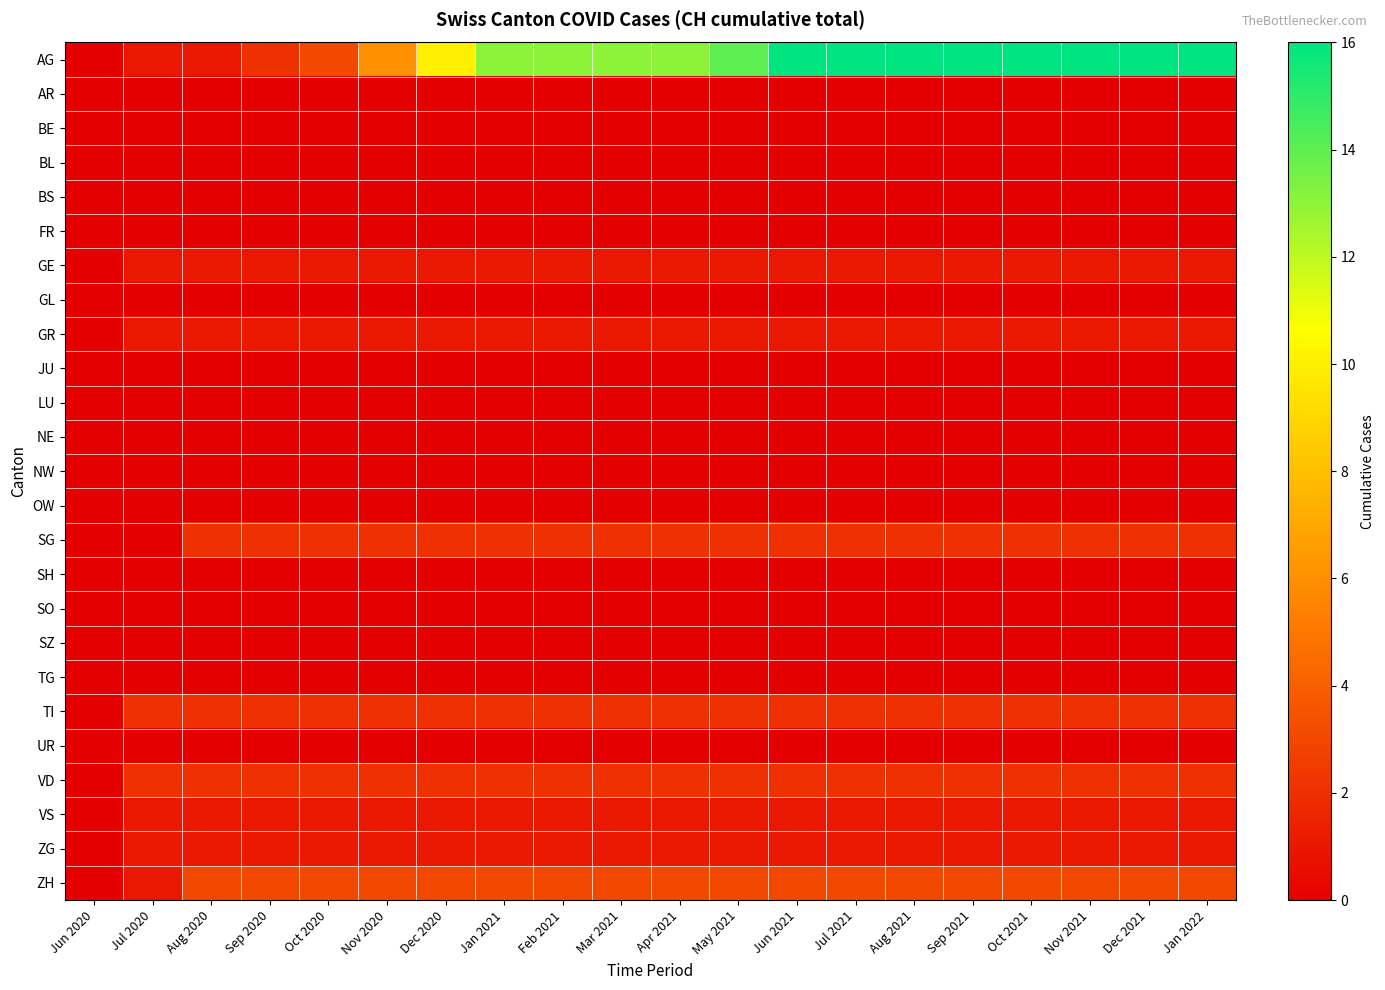

Which series changed the most between May 2021 and Sep 2021?

AG